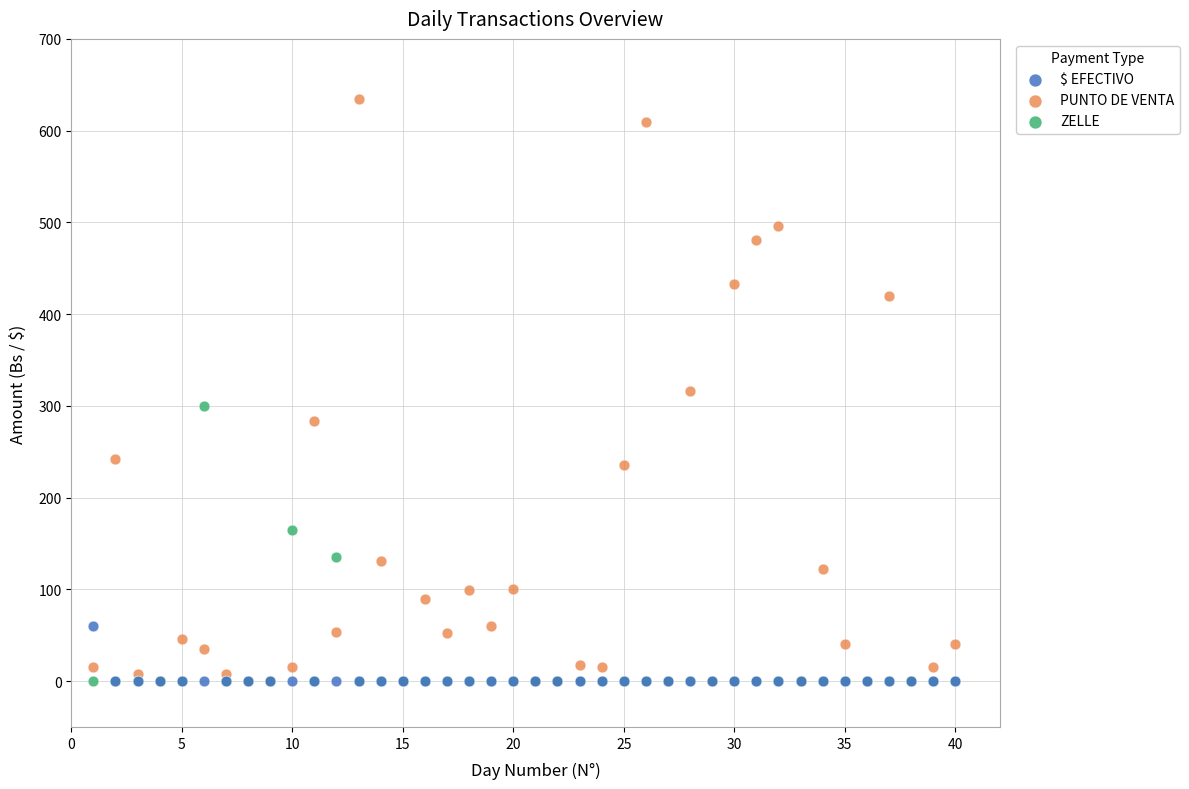

Which series contains the highest Y value?

PUNTO DE VENTA